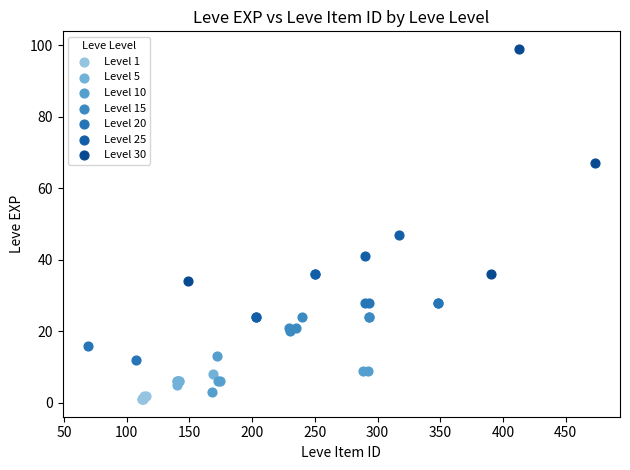

Which series has the largest Y range (max minus min)?

Level 30